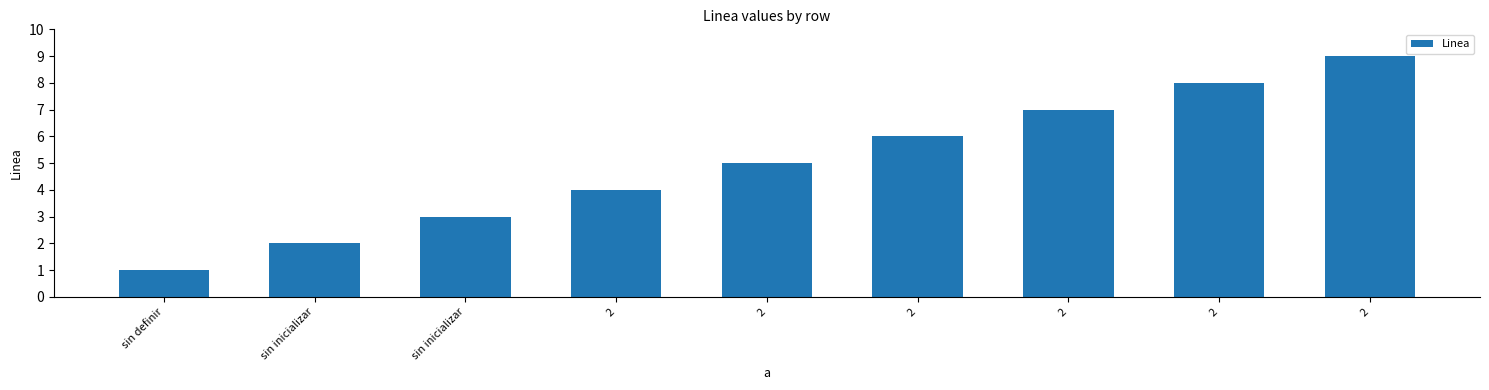

What is the ratio of the value at 2 to the value at 2?

1.3